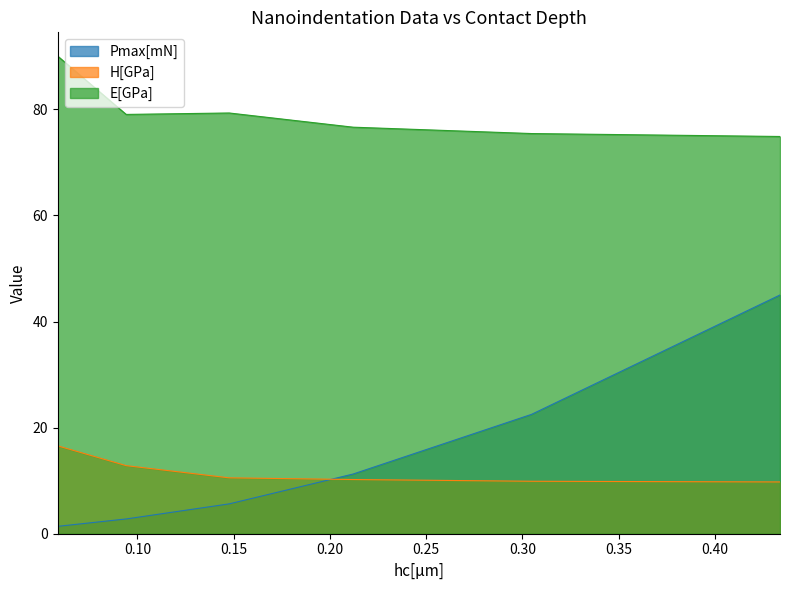

At which category is the sum across all series the highest?

0.4338474318811481